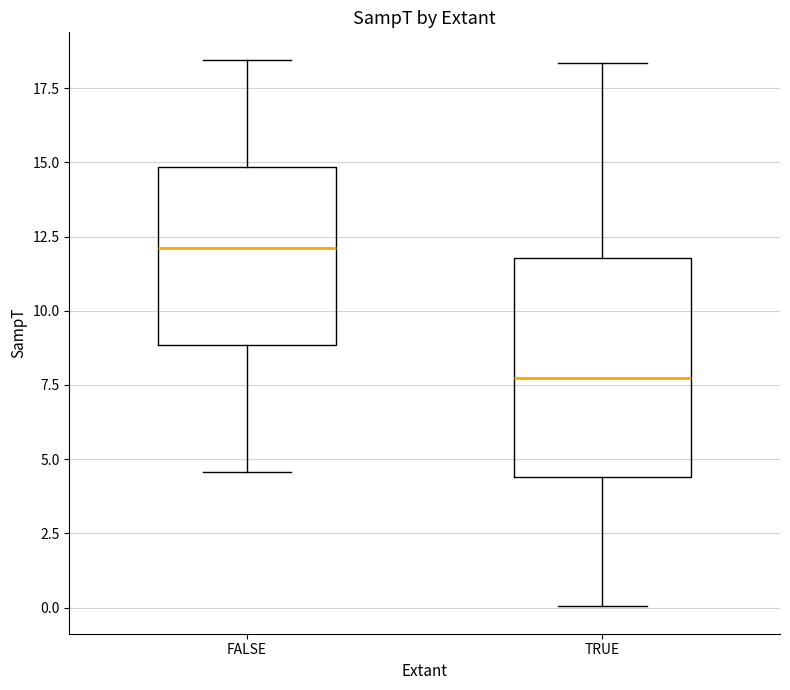

Reading left to right, read every box against the y-axis: the position of its median line, the range the box covers, and the ends of its whiskers. The values are not printed on the chart, so give them approximately, as read against the axis.

FALSE: median 12.0, box 9.0 to 15.0, whiskers 4.5 to 18.5
TRUE: median 7.5, box 4.5 to 12.0, whiskers 0.0 to 18.5